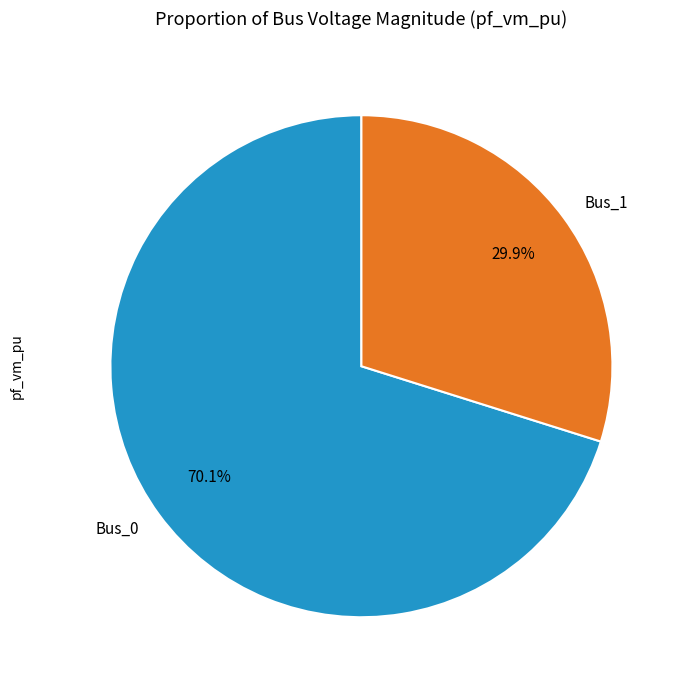

Rank the categories by value from highest to lowest.

Bus_0, Bus_1